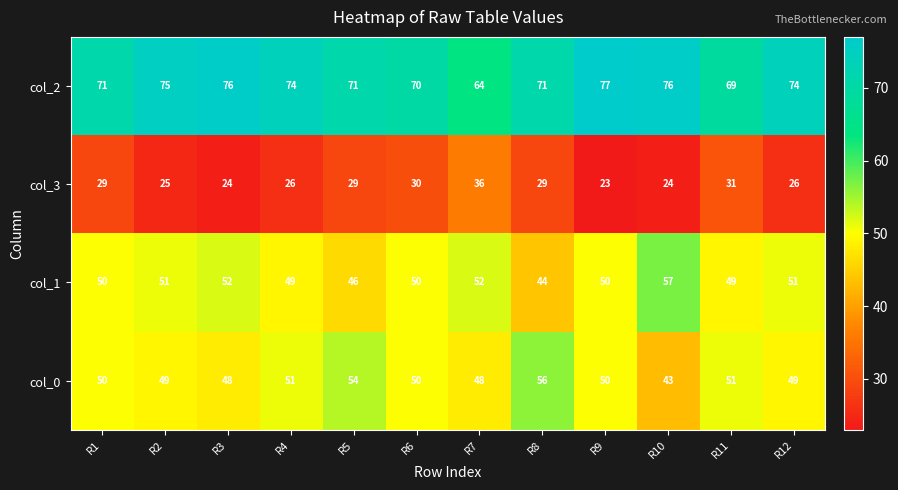

What value does the col_1 series have at R4?

49